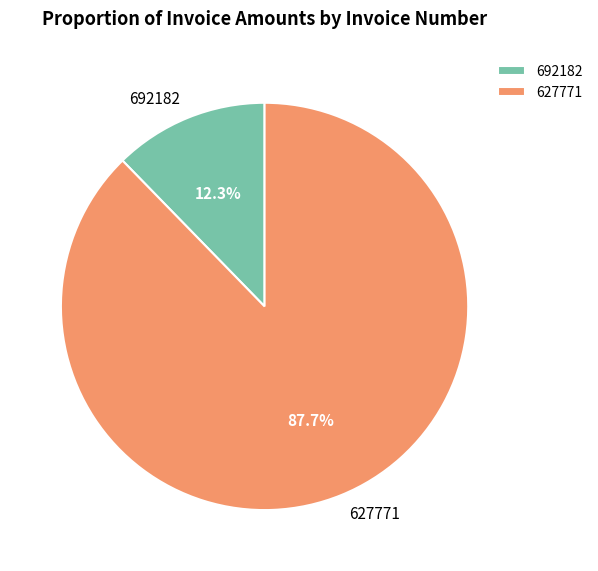

True or false: 627771 accounts for 97% of the total.

False